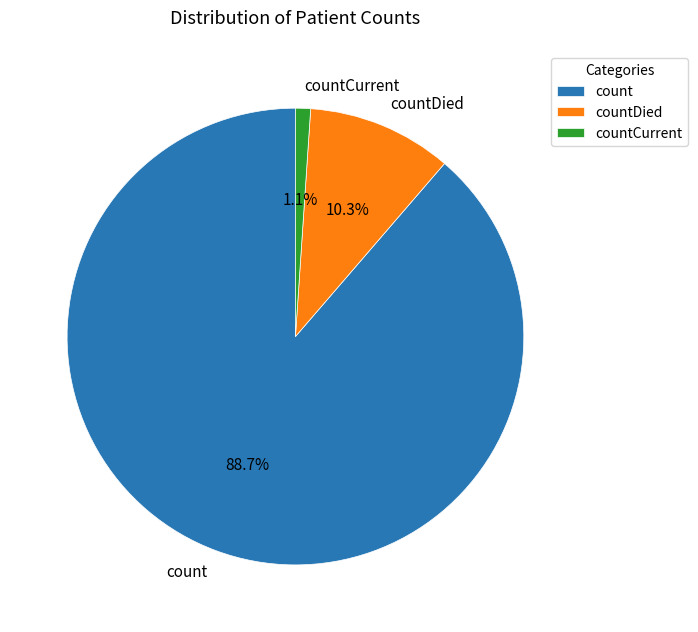

To the nearest percent, what is the average slice percentage?

33%